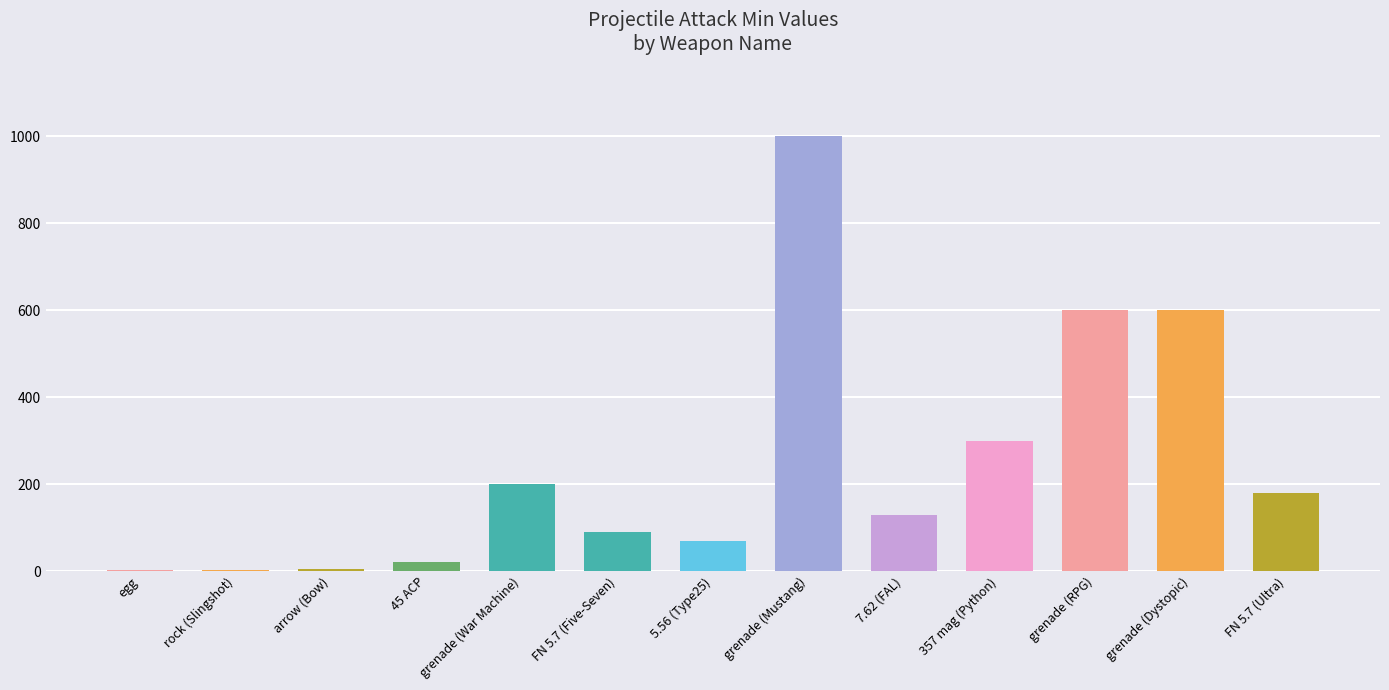

What is the change in value from FN 5.7 (Five-Seven) to grenade (RPG)?

+510